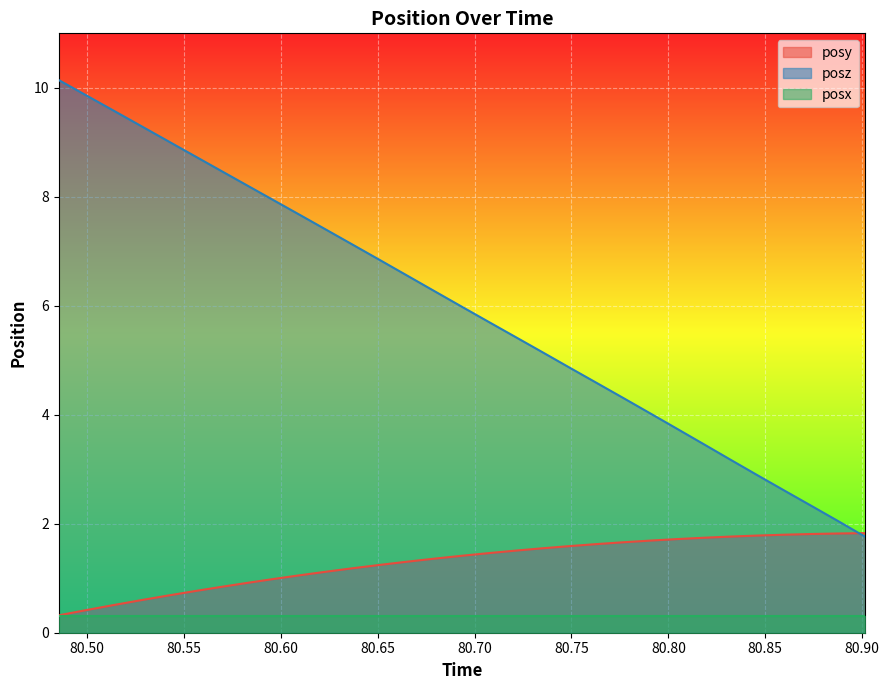

What is the average value of the posy series?

1.3